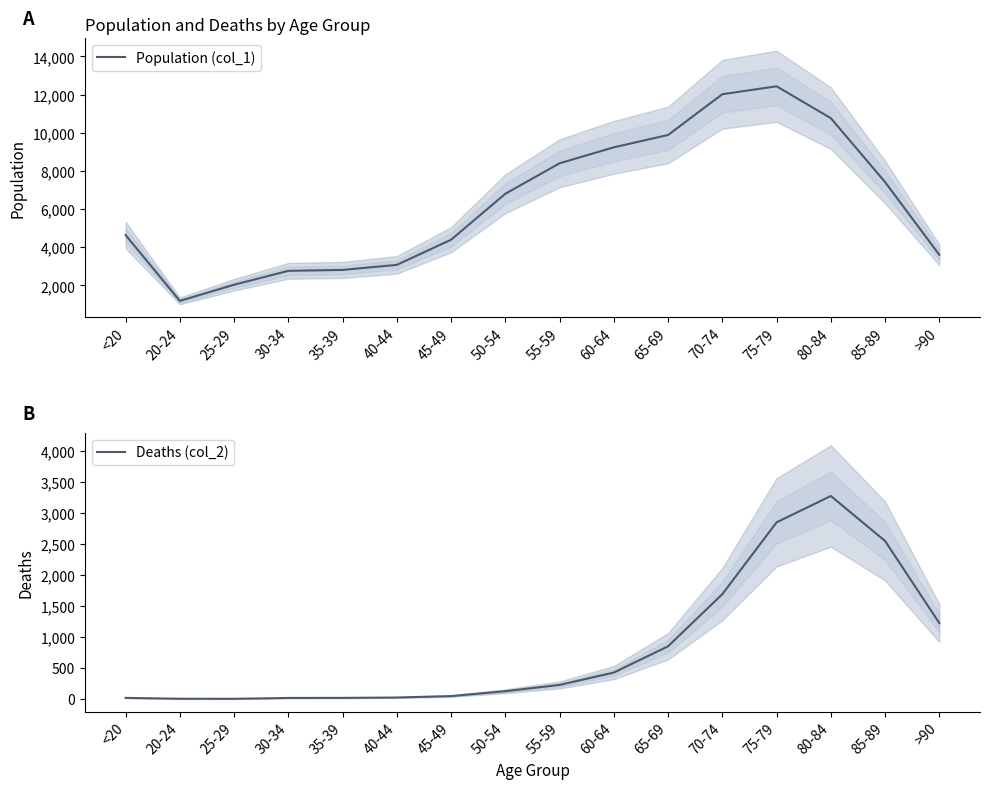

True or false: Population (col_1) and Deaths (col_2) intersect in this chart.

False